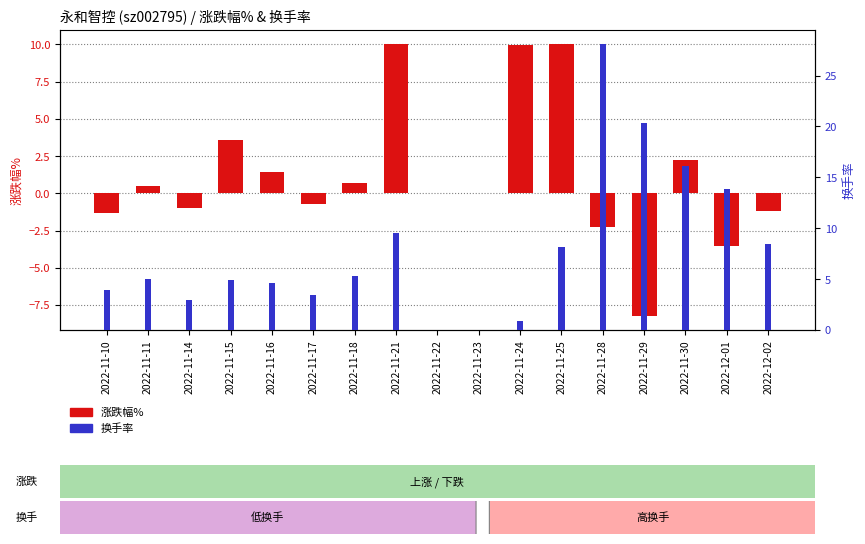

Is it true that 换手率 equals 4.6 at 2022-11-16?

True